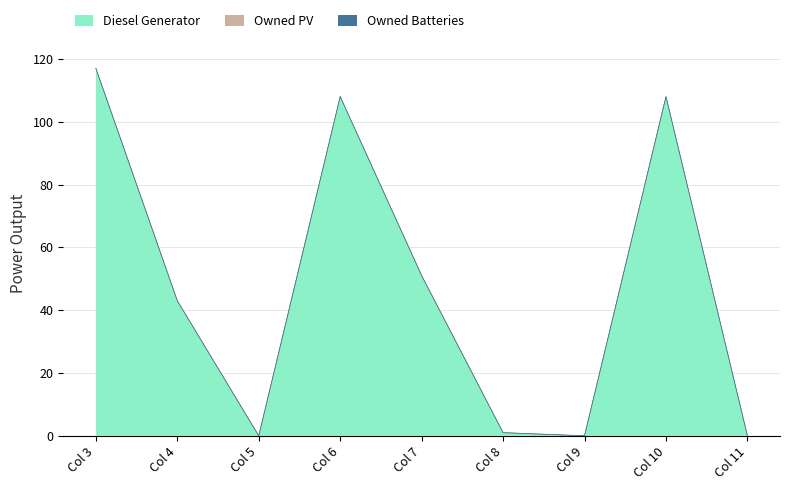

How many lines are shown in the chart?

3